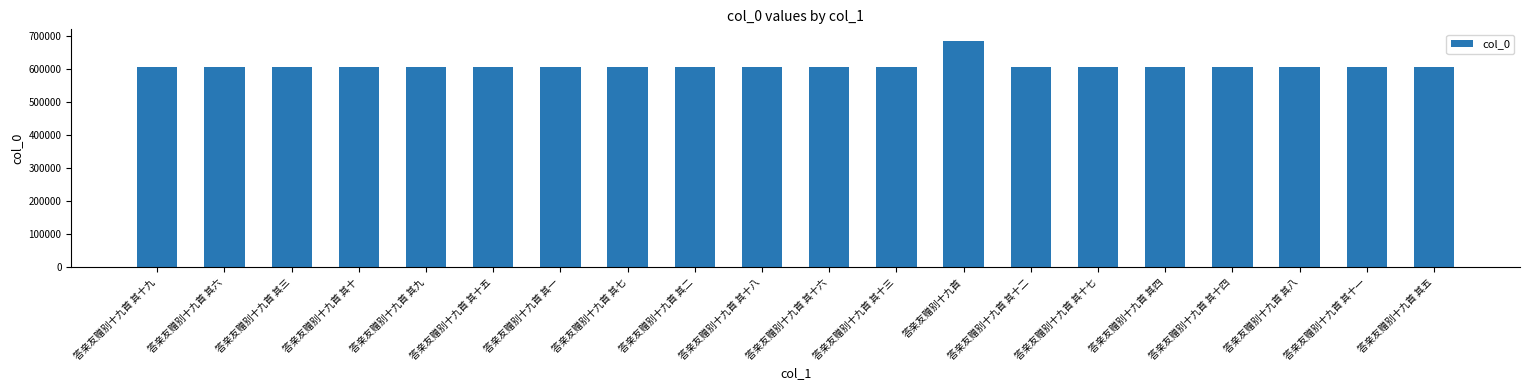

What is the ratio of the value at 答亲友赠别十九首 其四 to the value at 答亲友赠别十九首 其十二?

1.0